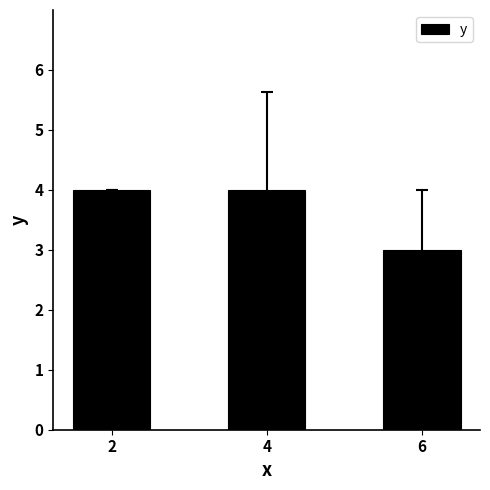

Approximately how many times larger is the value at 2 compared to 6?

1.3